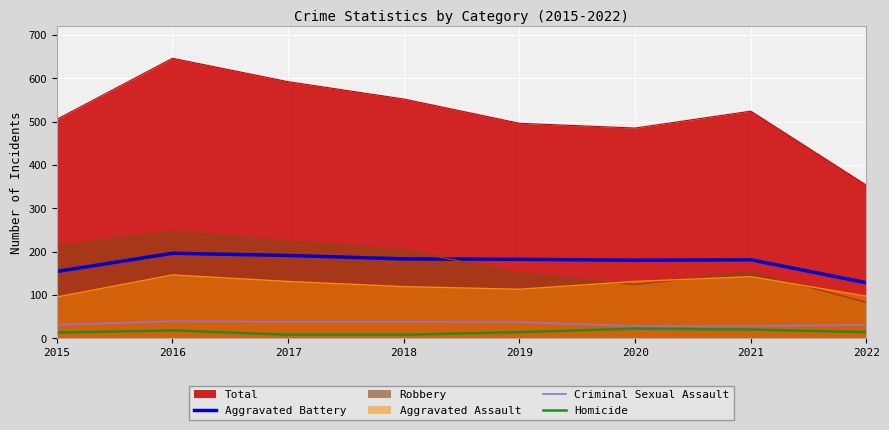

Rank the categories by Criminal Sexual Assault value from highest to lowest.

2016, 2017, 2018, 2019, 2015, 2022, 2020, 2021